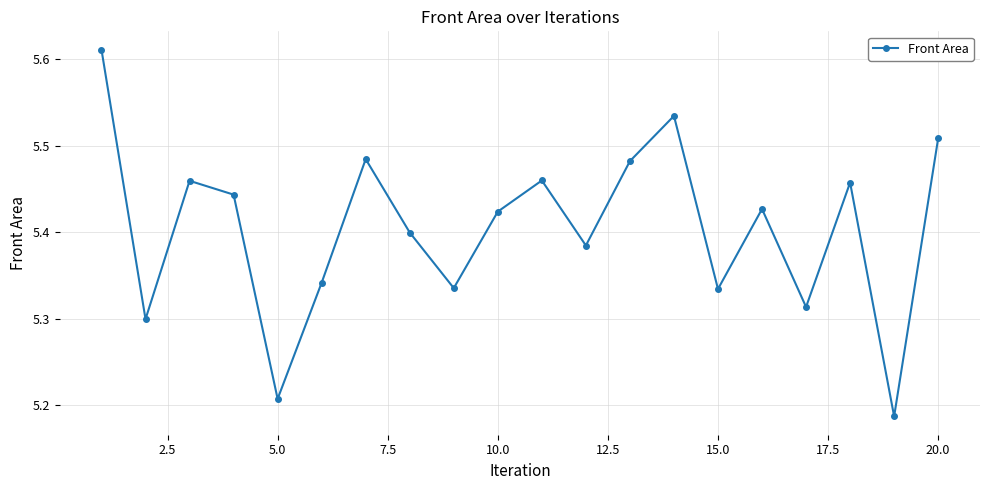

How many points are higher than both their immediate neighbors (excluding endpoints)?

6